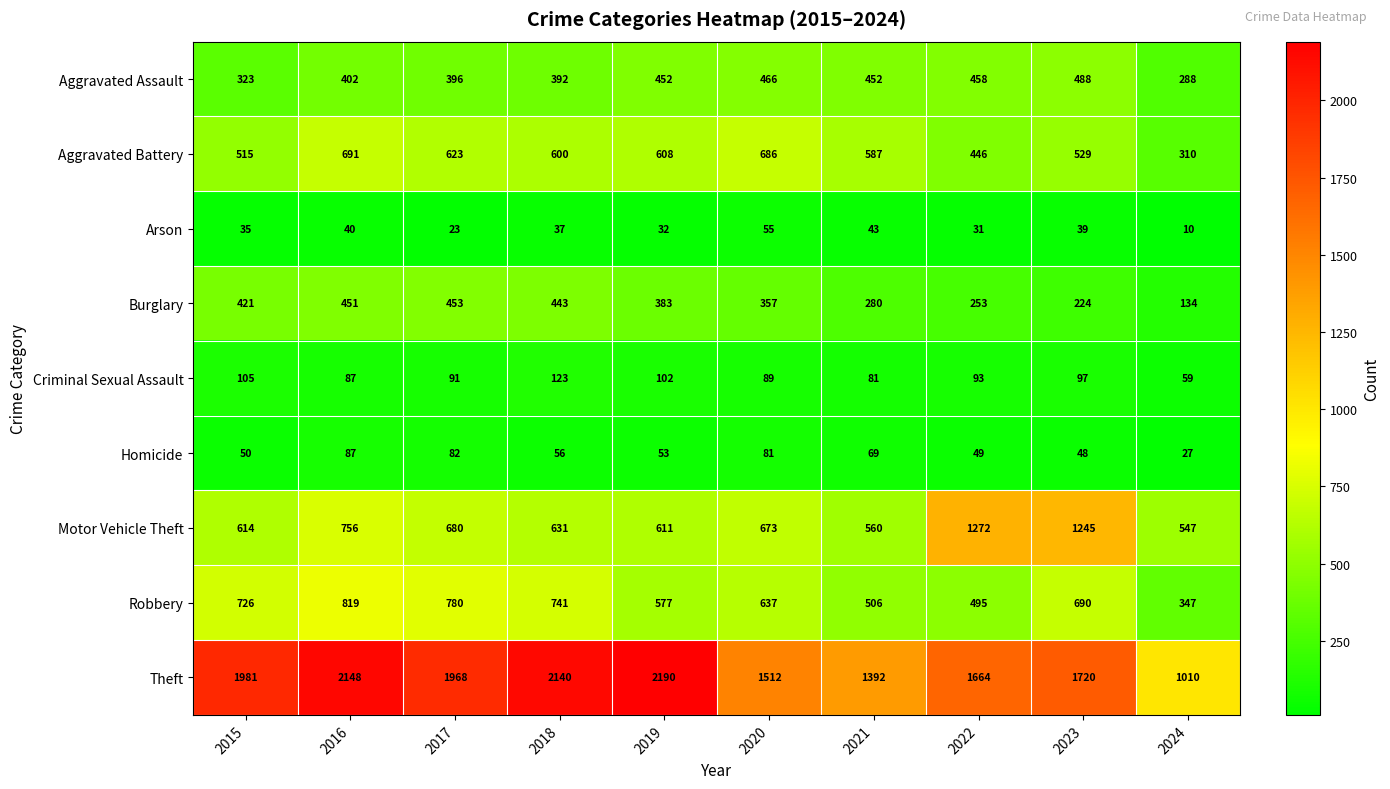

The Motor Vehicle Theft series shows 1330 at 2016. True or false?

False